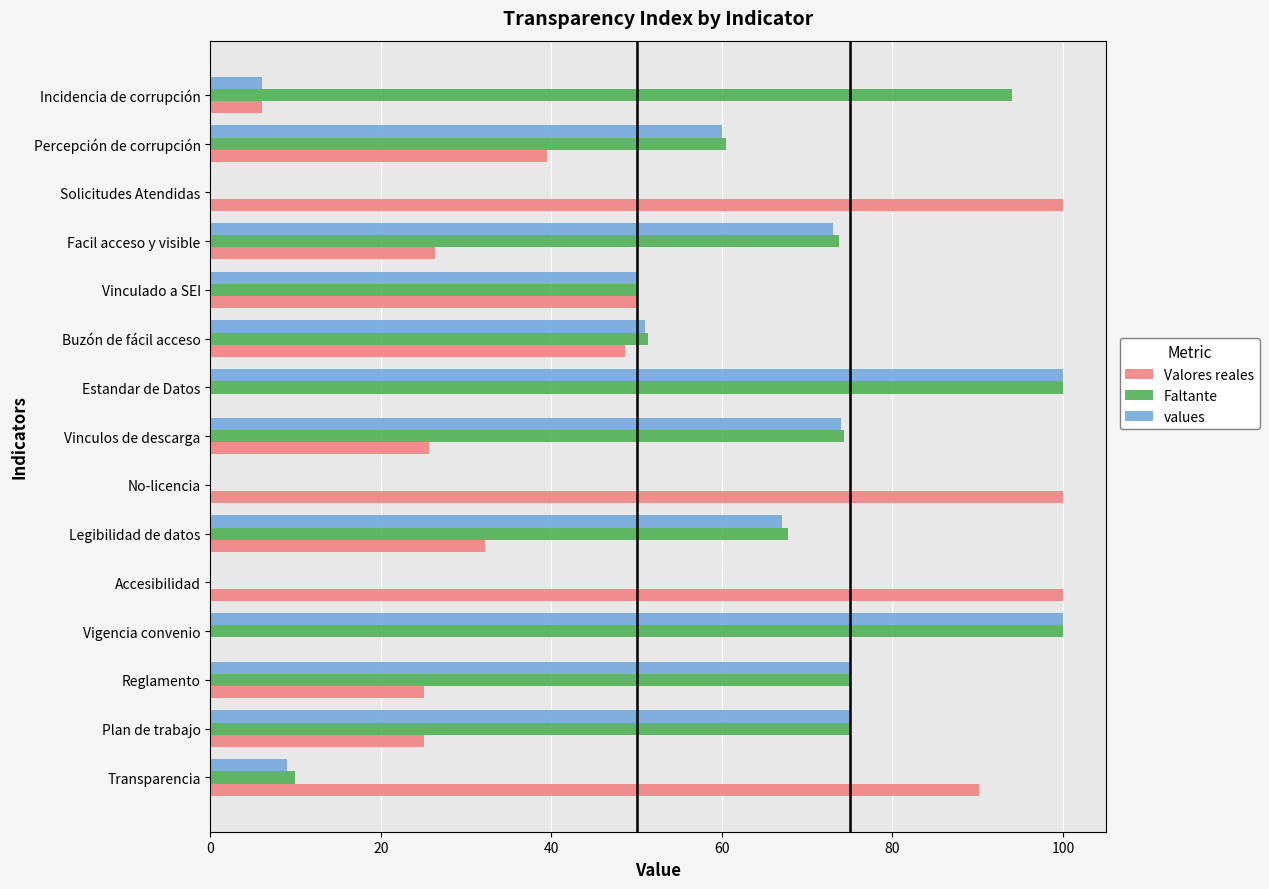

True or false: Valores reales has a value of 100.0 at No-licencia.

True